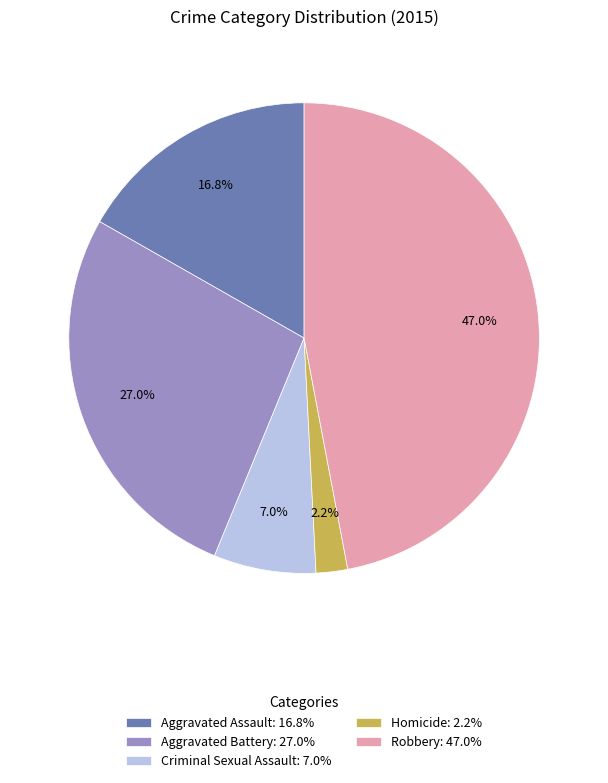

How much of the chart is everything except Homicide?

97.8%